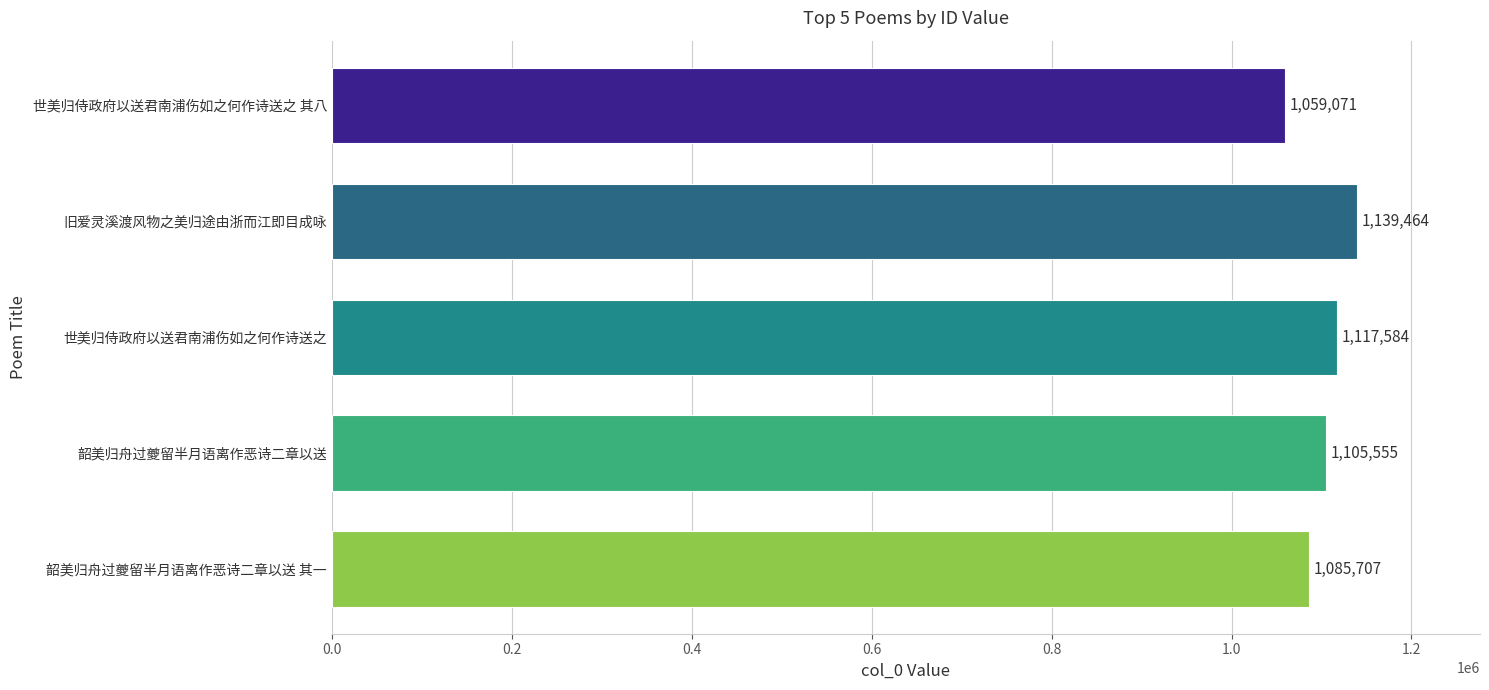

Does the chart contain any negative values?

No